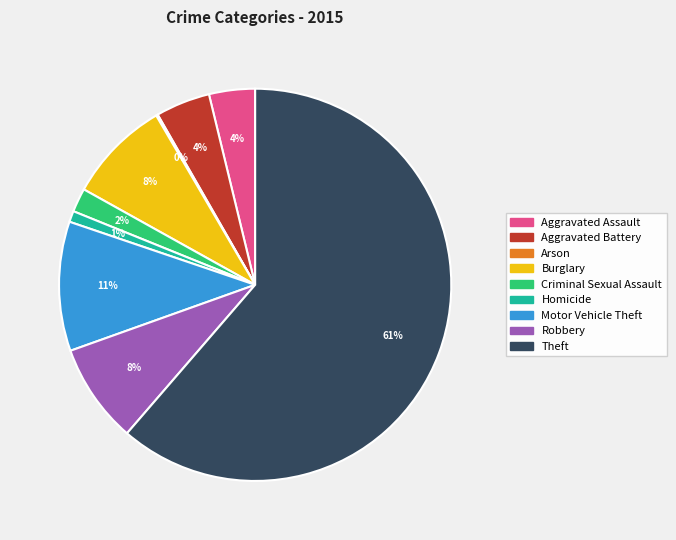

Is there a majority slice in this chart?

Yes